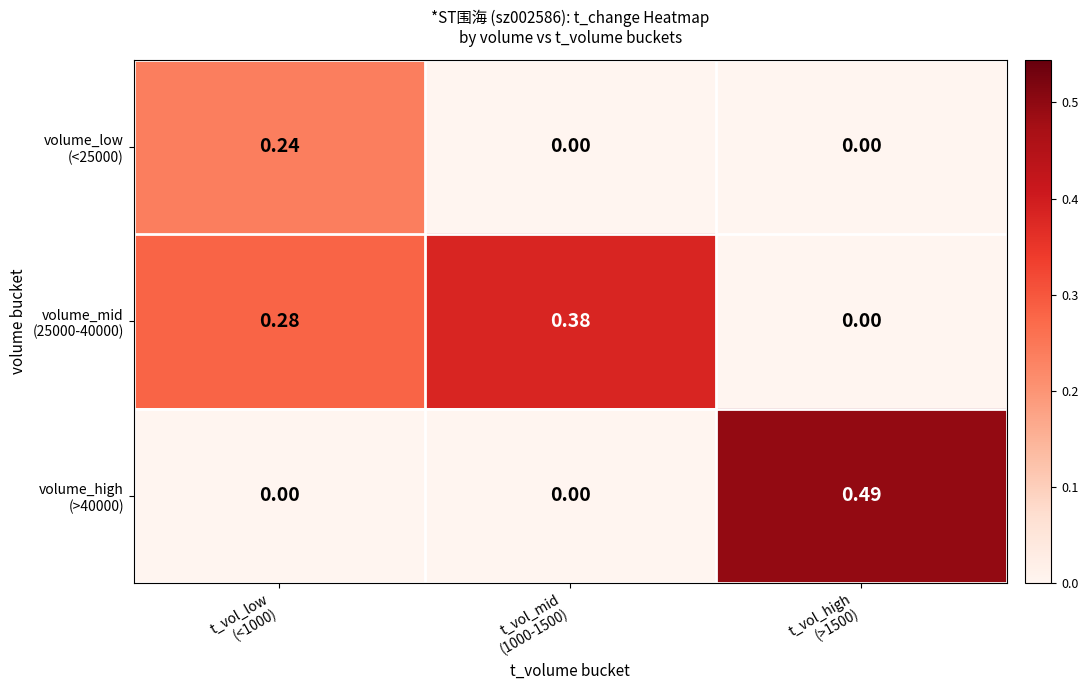

At which category is the sum across all series the highest?

t_vol_low
(<1000)